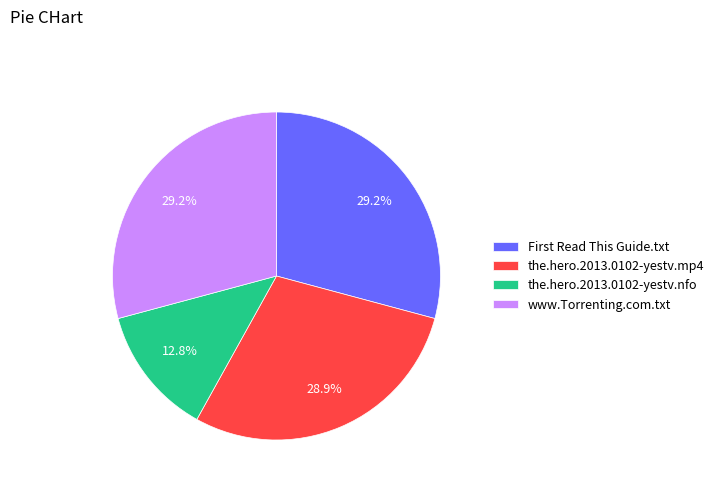

Is it true that the.hero.2013.0102-yestv.mp4 is 29% of the pie?

True